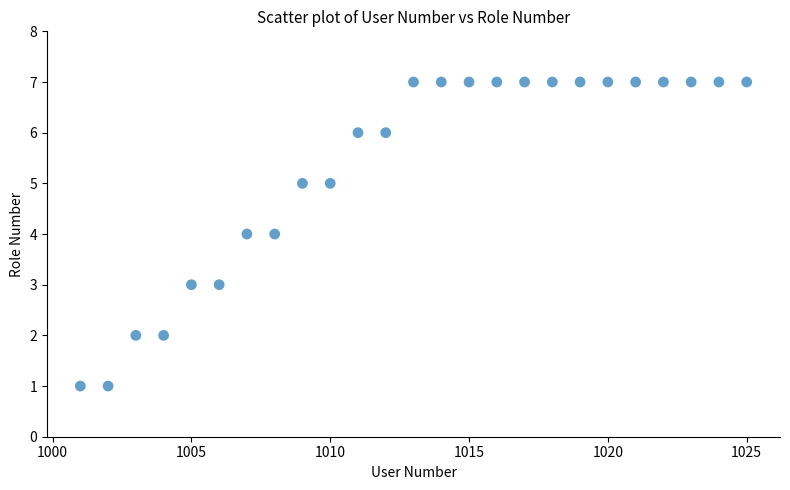

What is the range of X values (max minus min)?

24